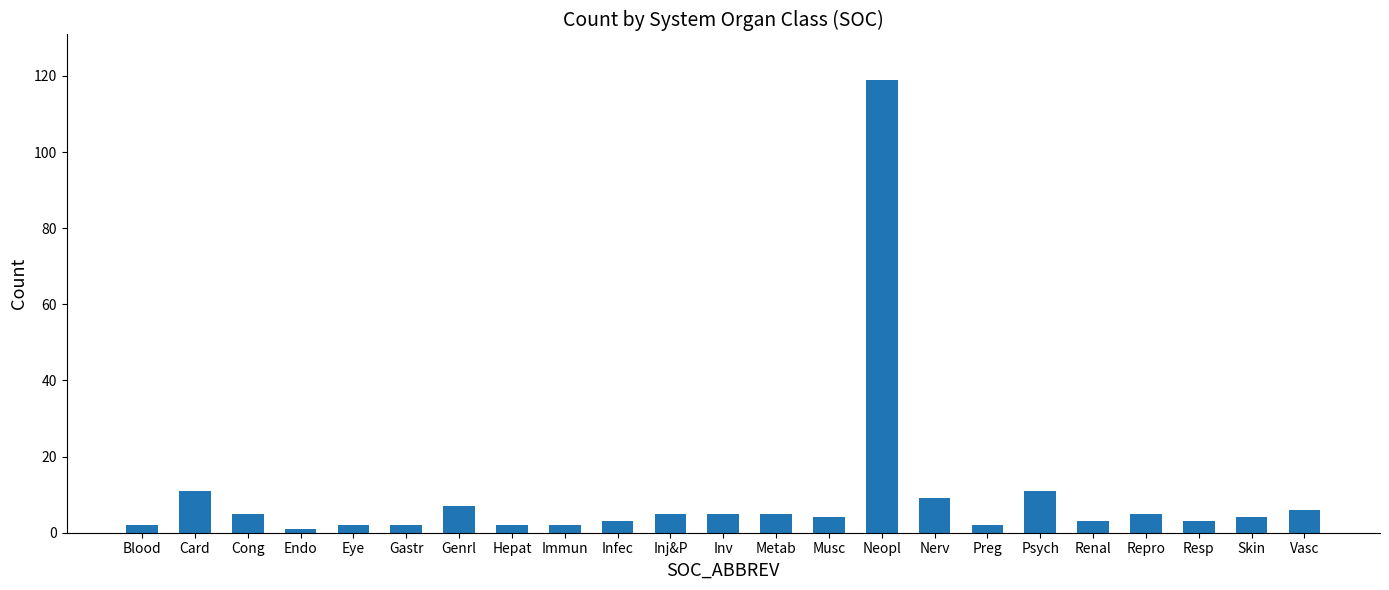

What is the value of the 17th bar from the left?

2